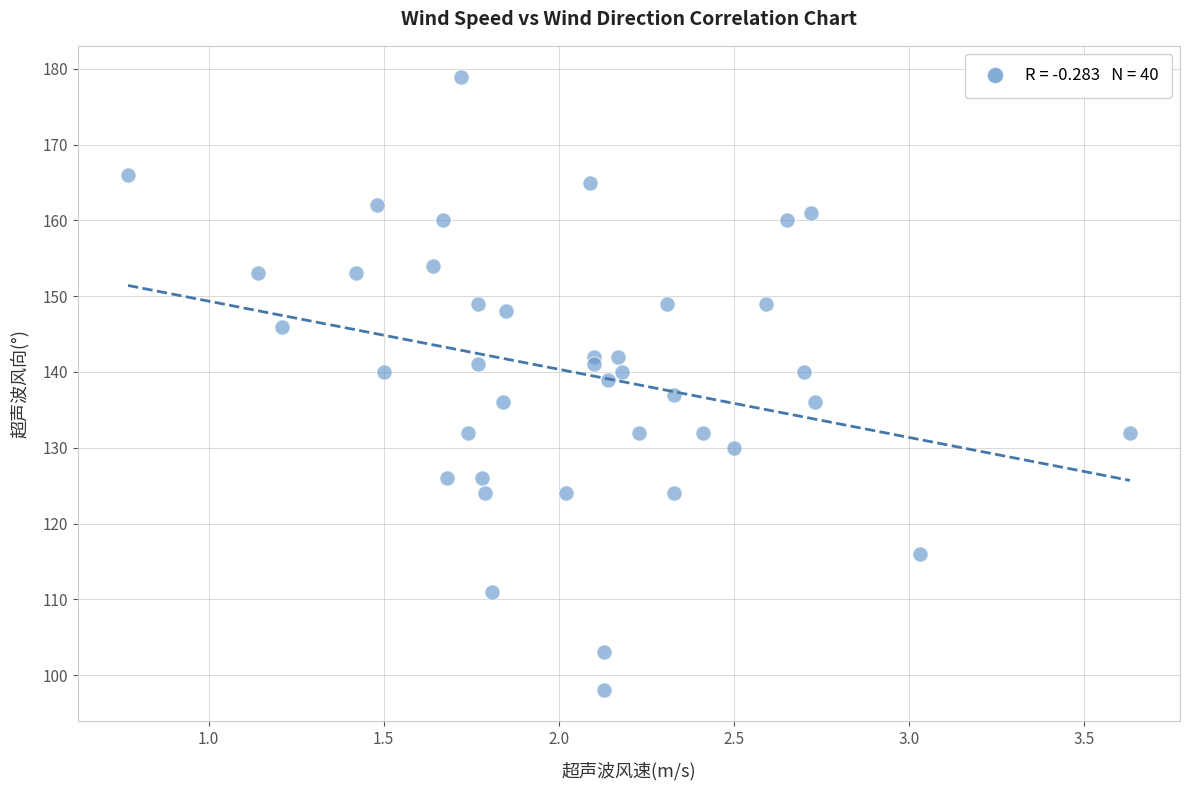

What is the range of Y values (max minus min)?

81